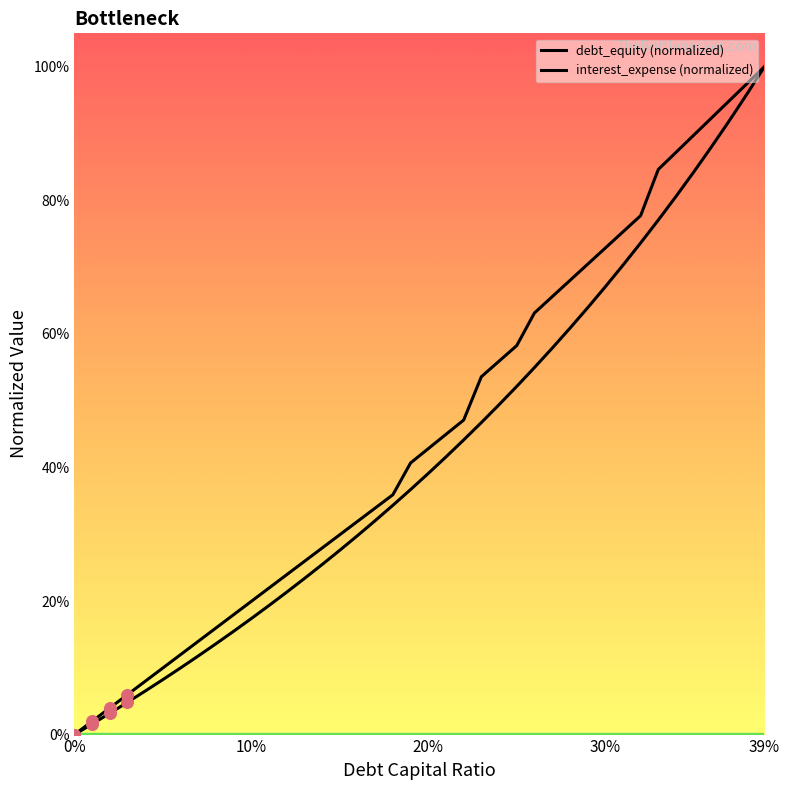

Which series reaches the maximum Y coordinate?

debt_equity (normalized)